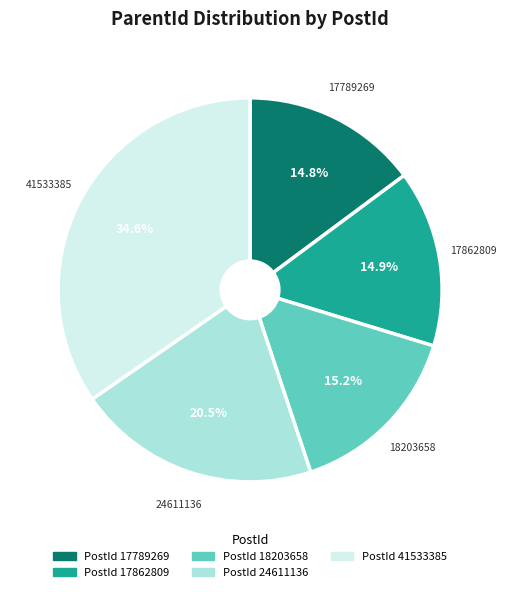

Does any single category account for the majority?

No